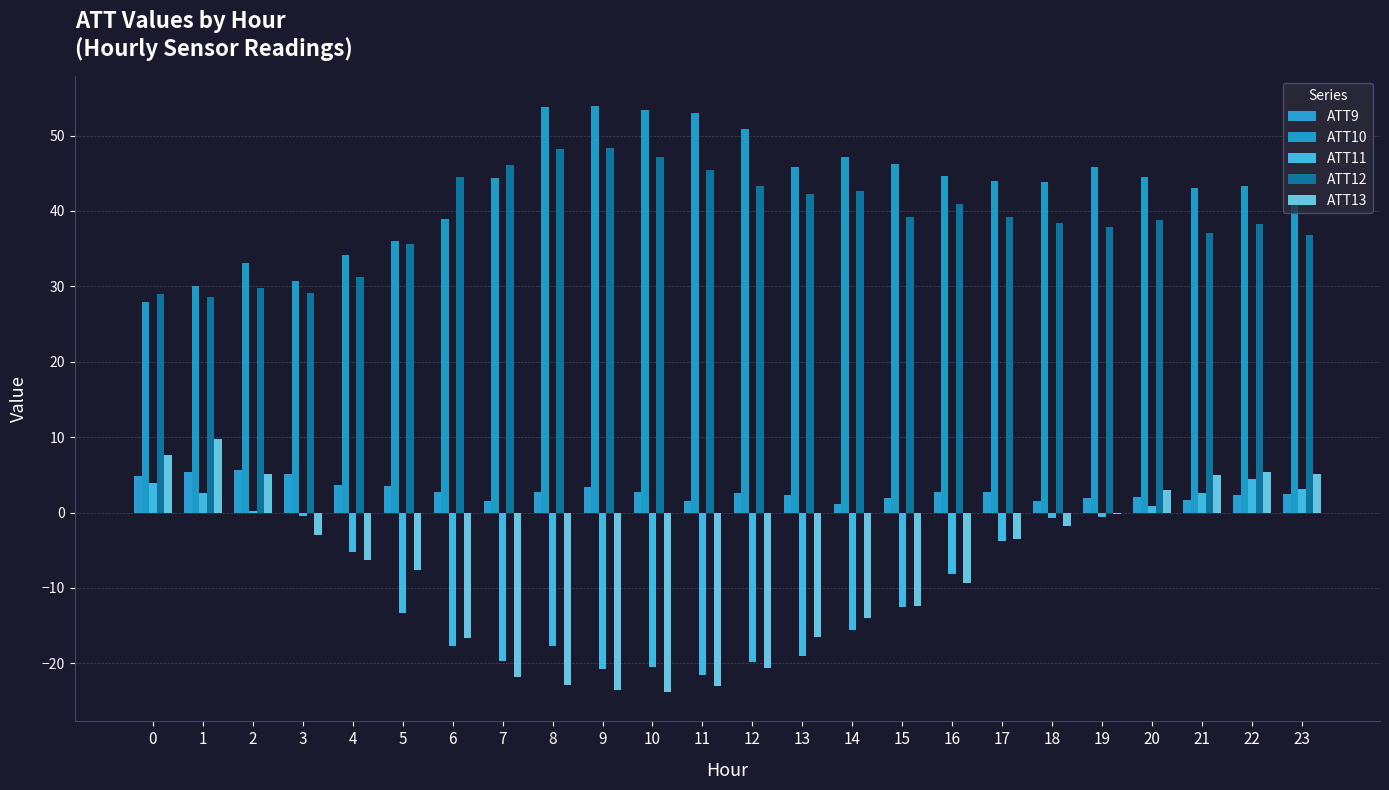

Between 5 and 9, which is larger?

5